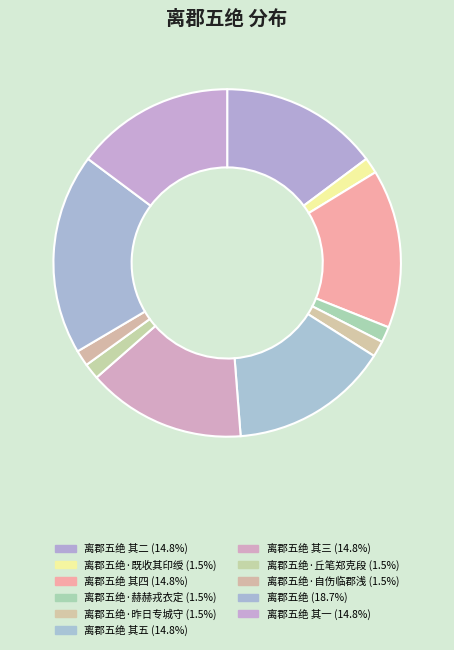

How many segments does this pie chart have?

11